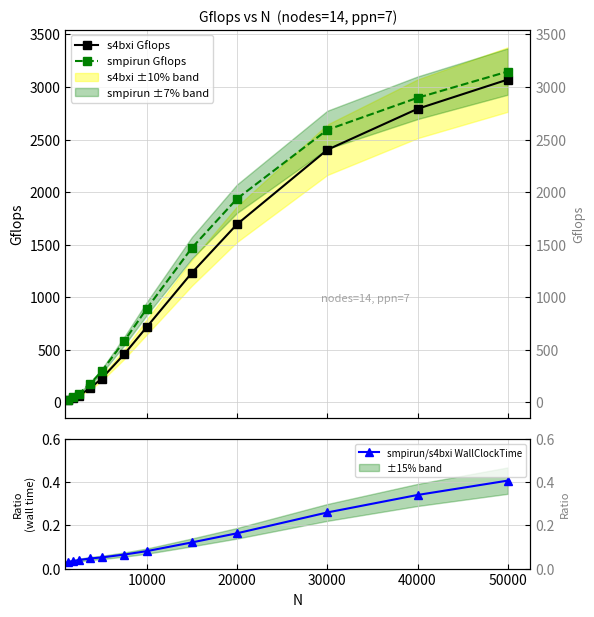

True or false: smpirun Gflops has more than 0 interior local peaks.

False